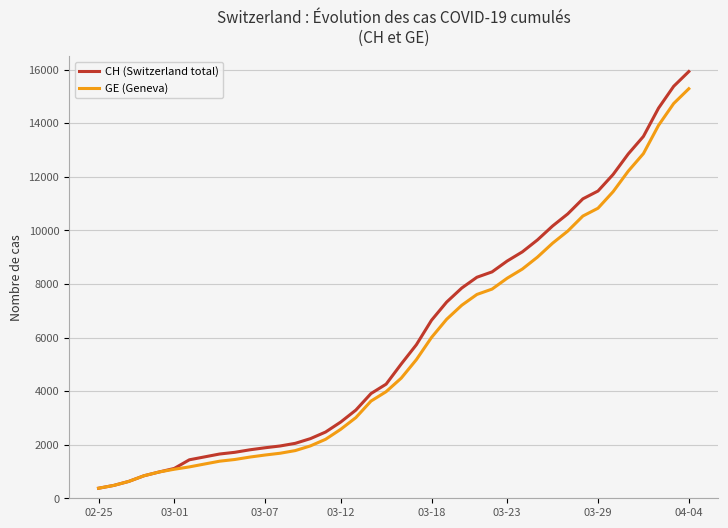

Rank the series by their average value, from lowest to highest.

GE (Geneva), CH (Switzerland total)